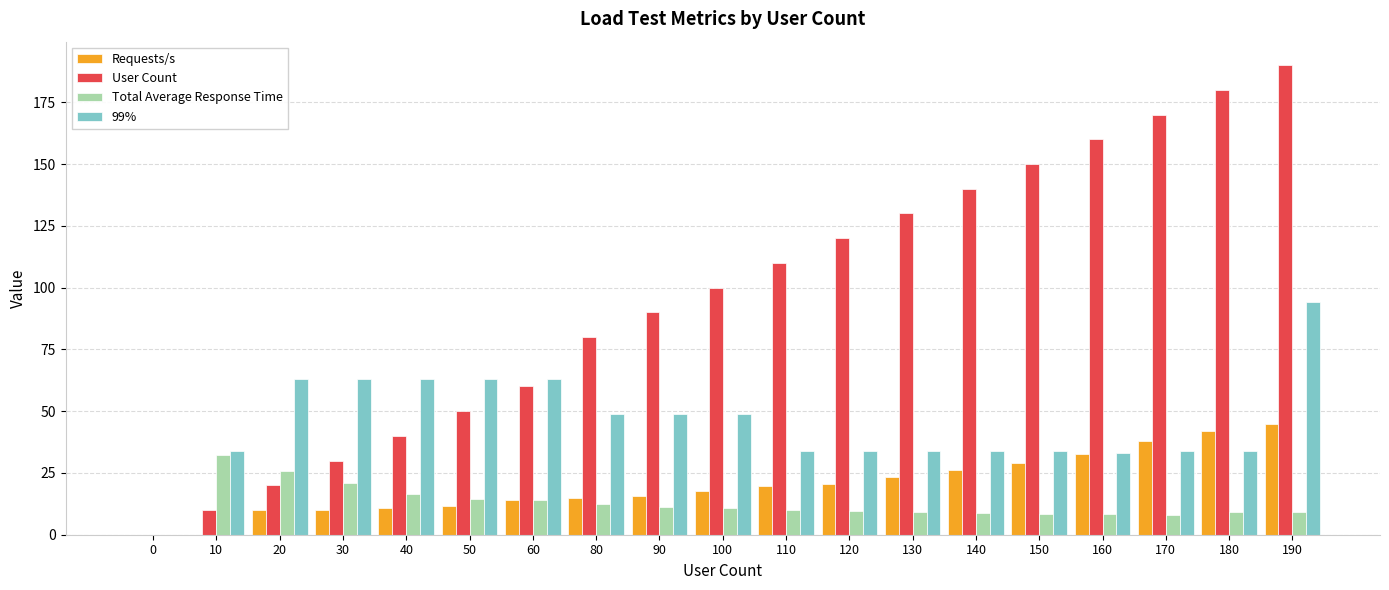

Which series changed the most between 40 and 90?

User Count